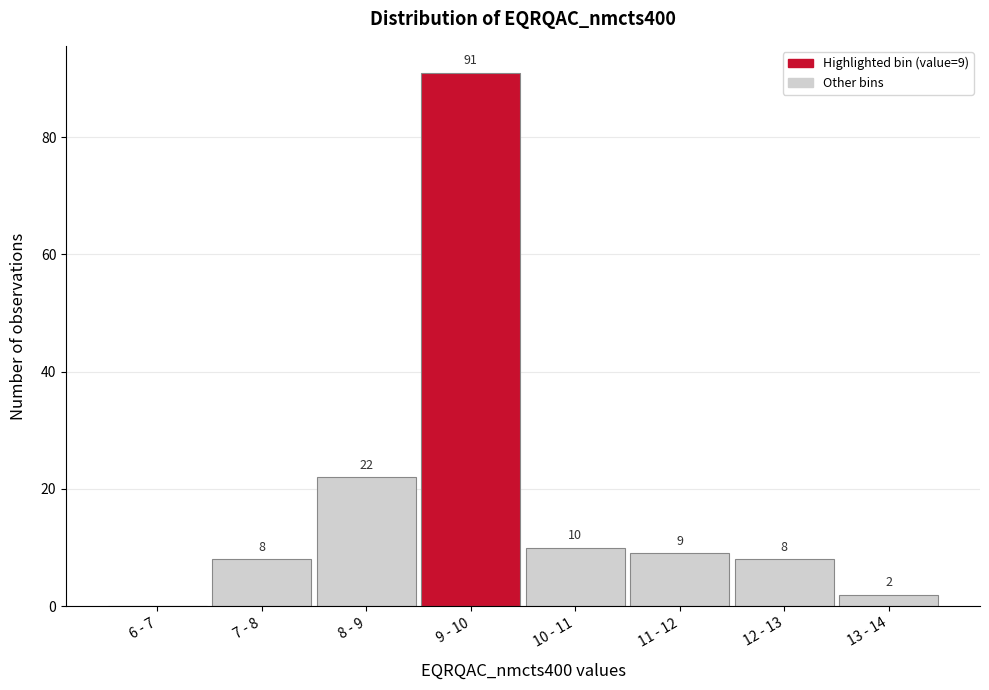

Reading left to right, extract all data points from this chart.

6 - 7=0	7 - 8=8	8 - 9=22	9 - 10=91	10 - 11=10	11 - 12=9	12 - 13=8	13 - 14=2